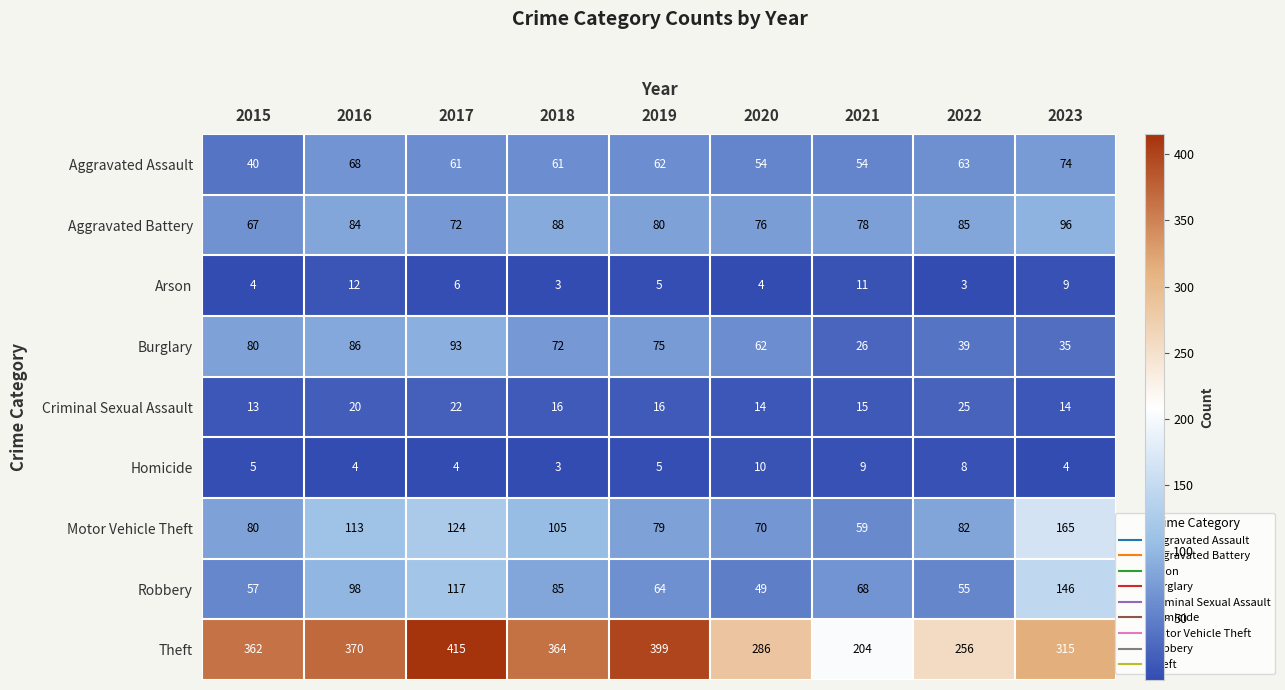

What value does the Aggravated Assault series have at 2022, to the nearest 5?

65